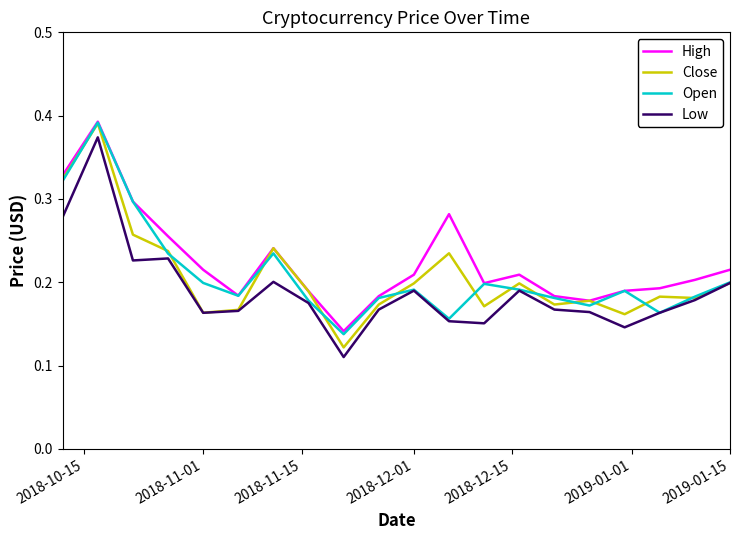

In Close, how many points are higher than both neighbors (excluding endpoints)?

6